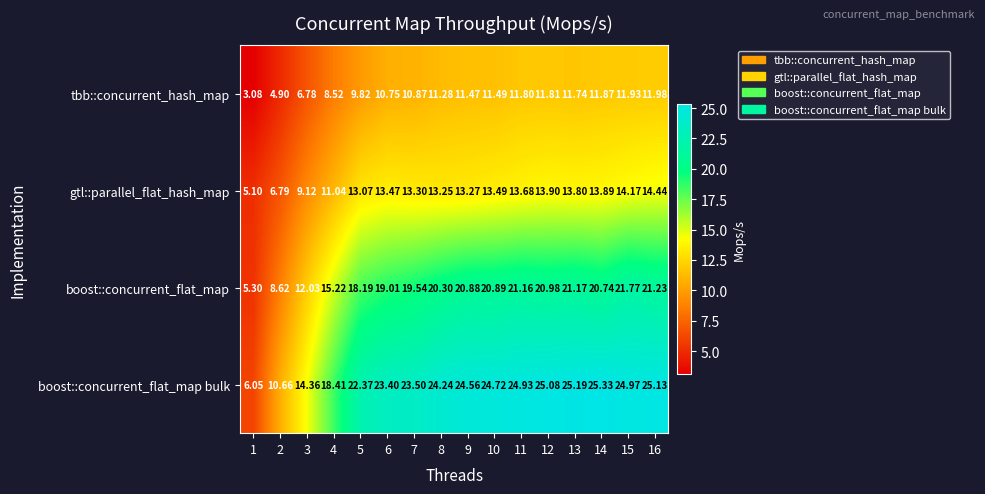

Which series changed the most between 6 and 8?

boost::concurrent_flat_map